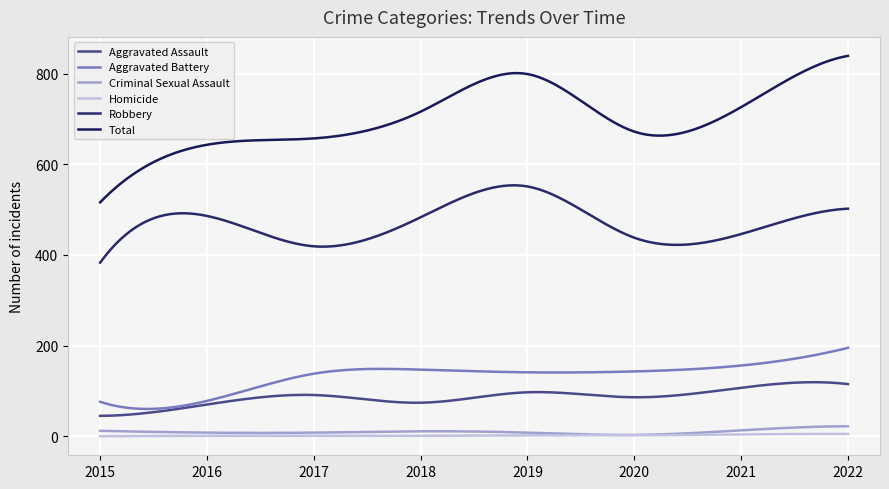

What is the difference between the maximum and minimum values in the Total series?

323.0